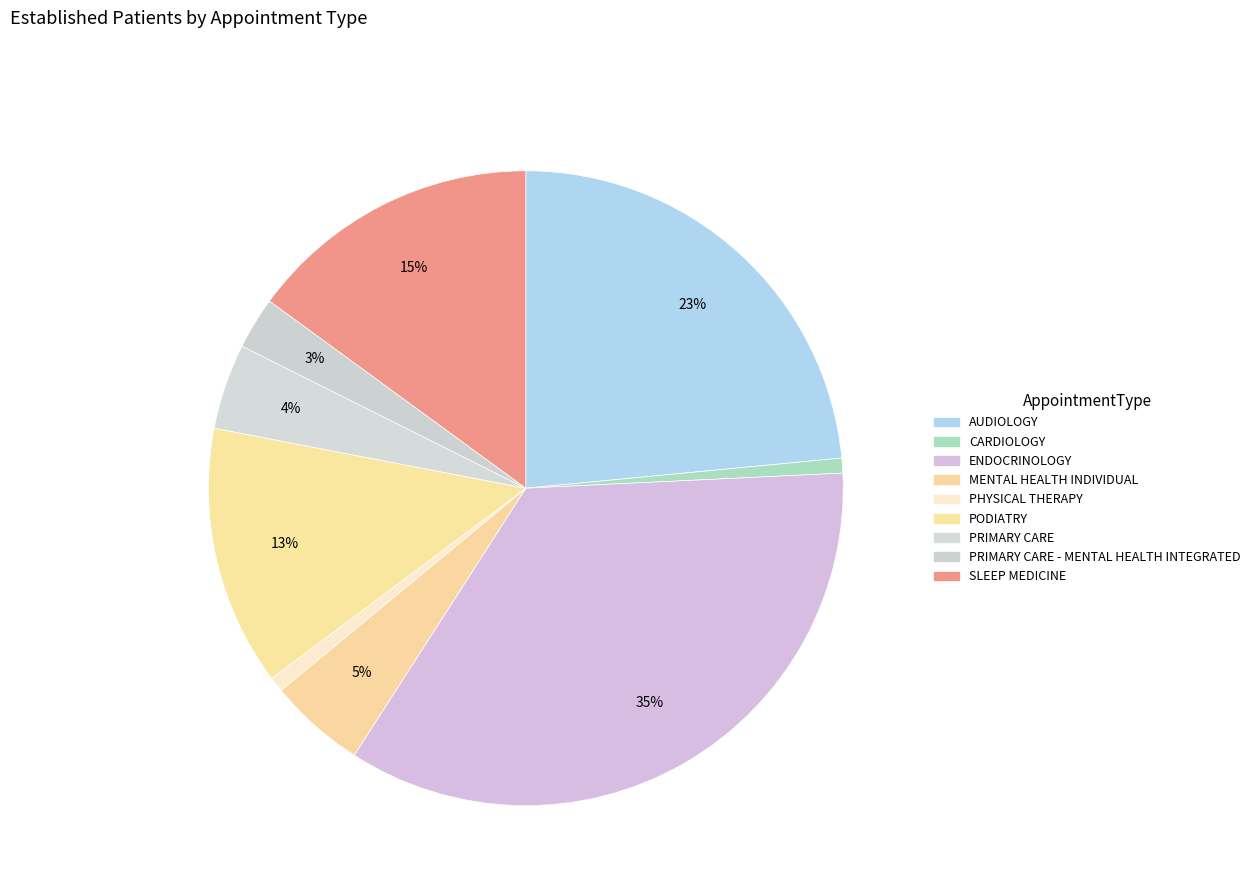

Is there any slice that represents more than half of the pie?

No